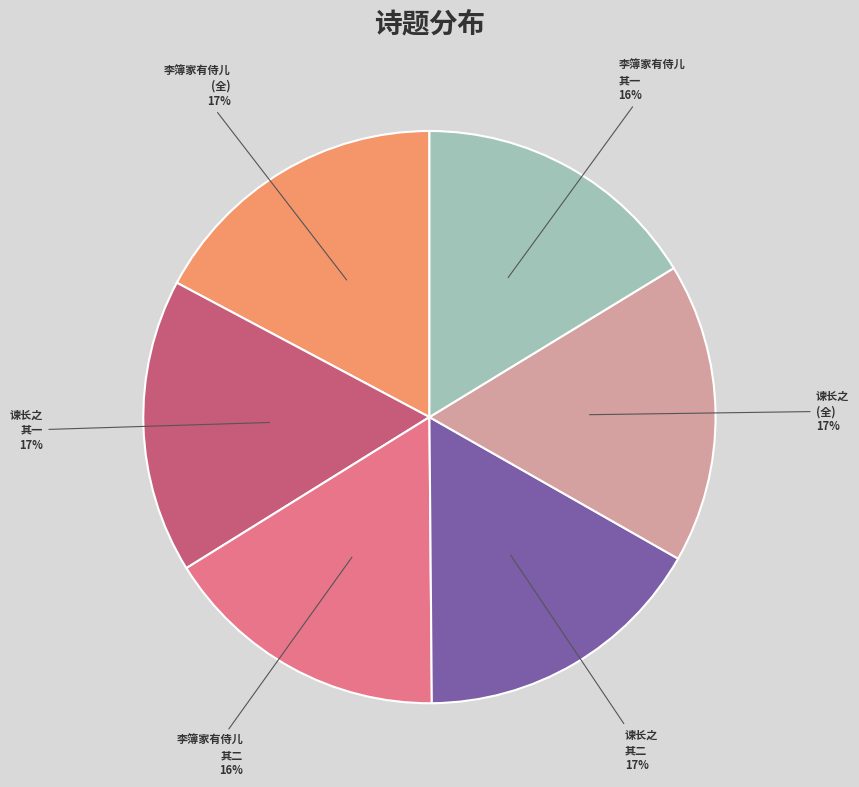

To the nearest percent, what is the difference between the largest and smallest slice percentages?

1%